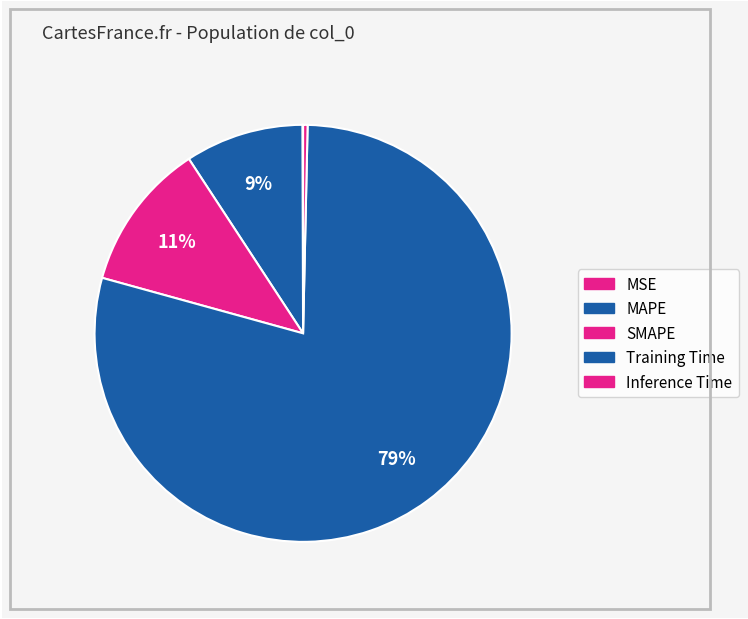

Do MSE and MAPE together represent more than half of the pie?

No